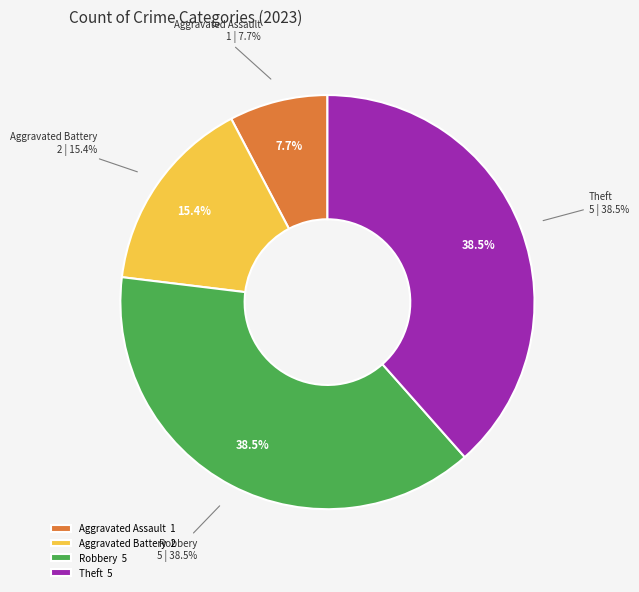

To the nearest percent, what is the average slice percentage?

25%